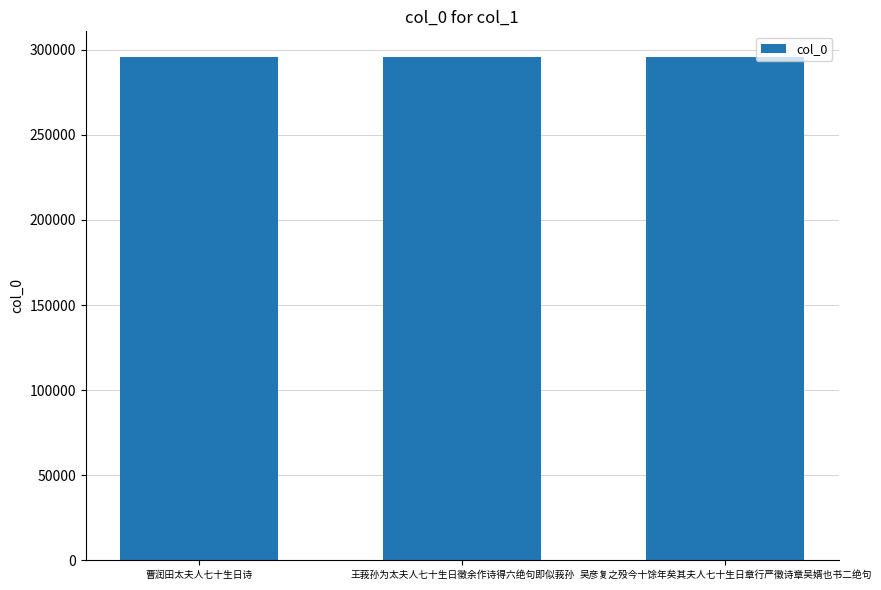

What is the maximum value shown in the chart?

296027